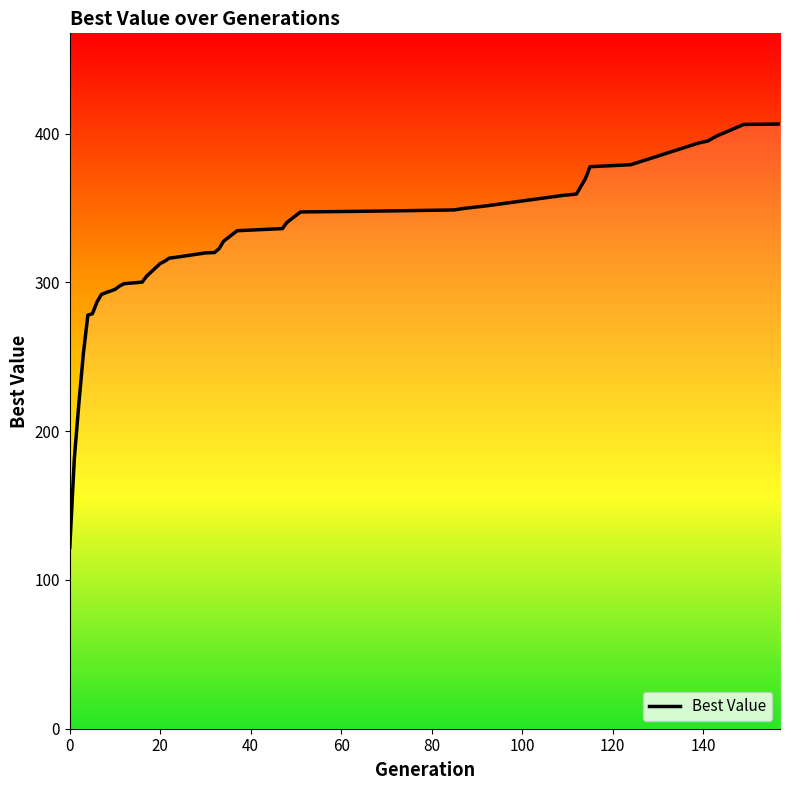

What is the maximum value shown in the chart?

406.5